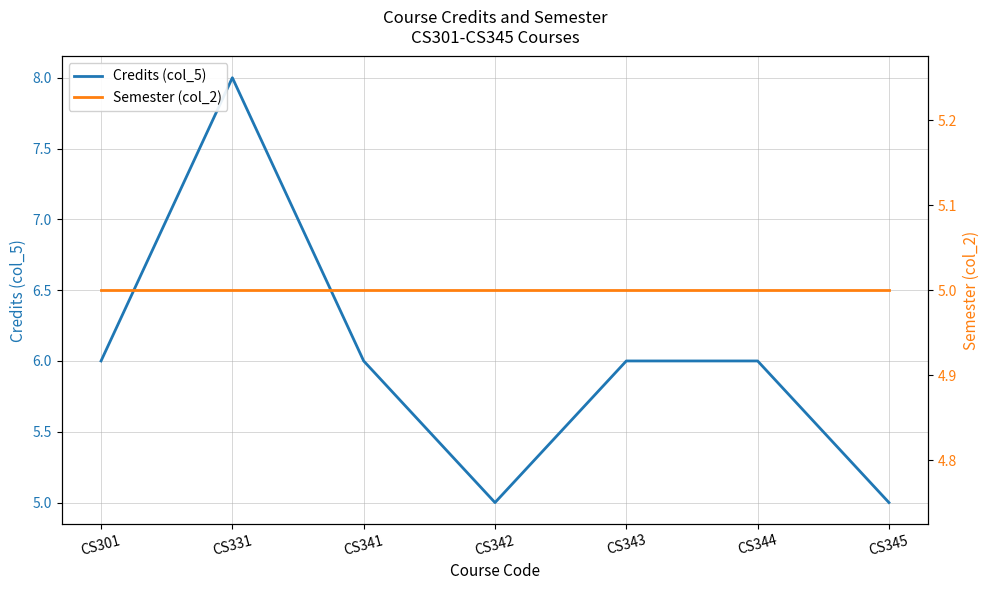

Reading right to left, what are all the values shown in this chart?

Credits (col_5): 5	6	6	5	6	8	6
Semester (col_2): 5	5	5	5	5	5	5